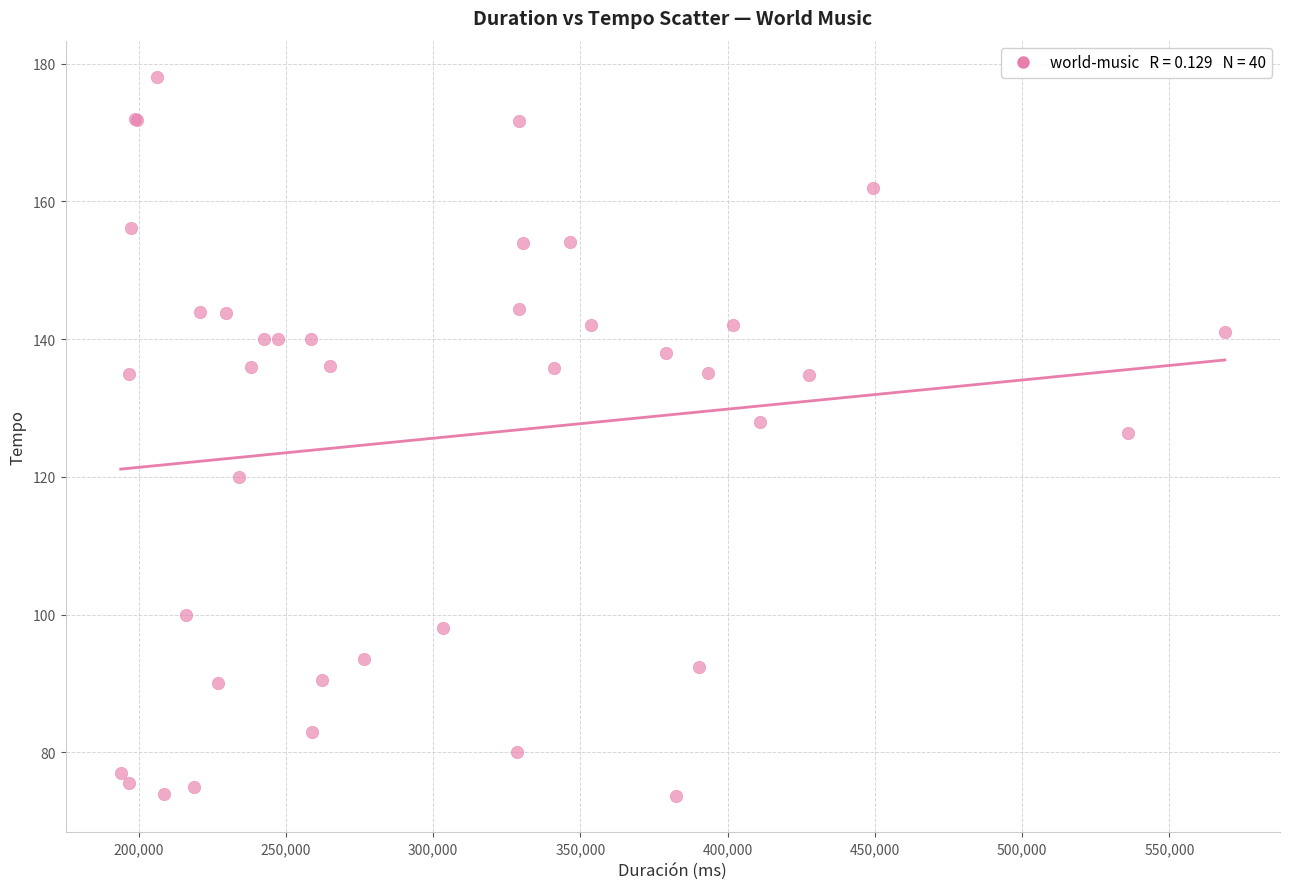

What Y value in the scatter plot is closest to 125?

126.3